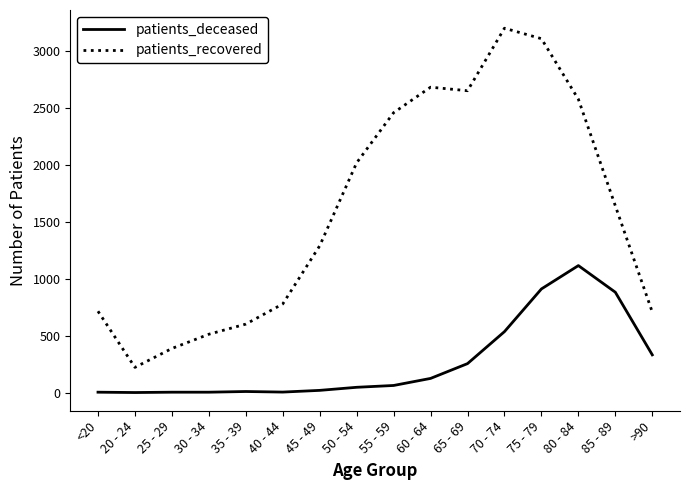

What is the spread (max minus min) of values at 35 - 39?

592